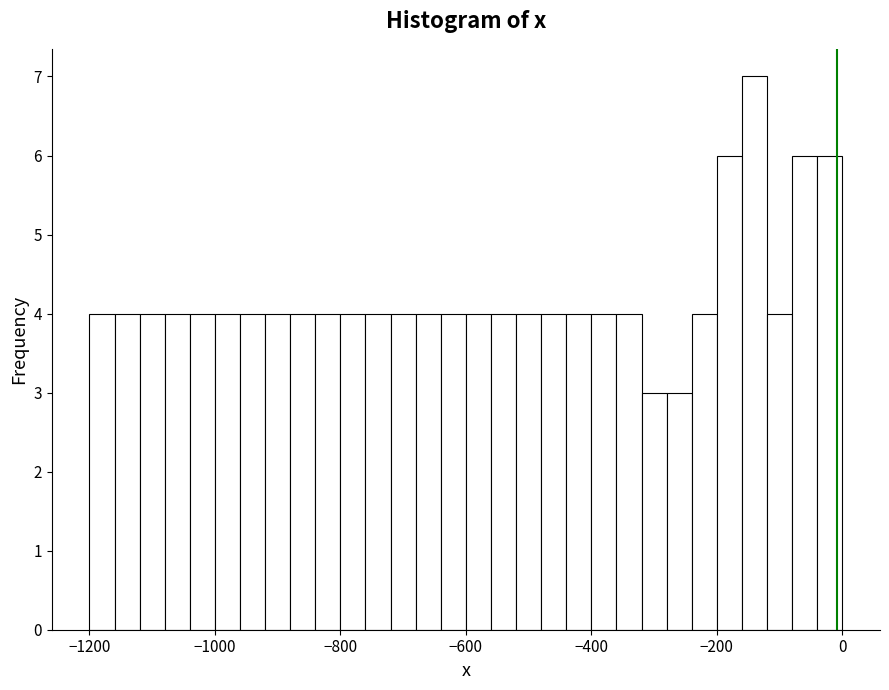

Read against the x-axis, roughly where is the centre of the tallest bar?

-140